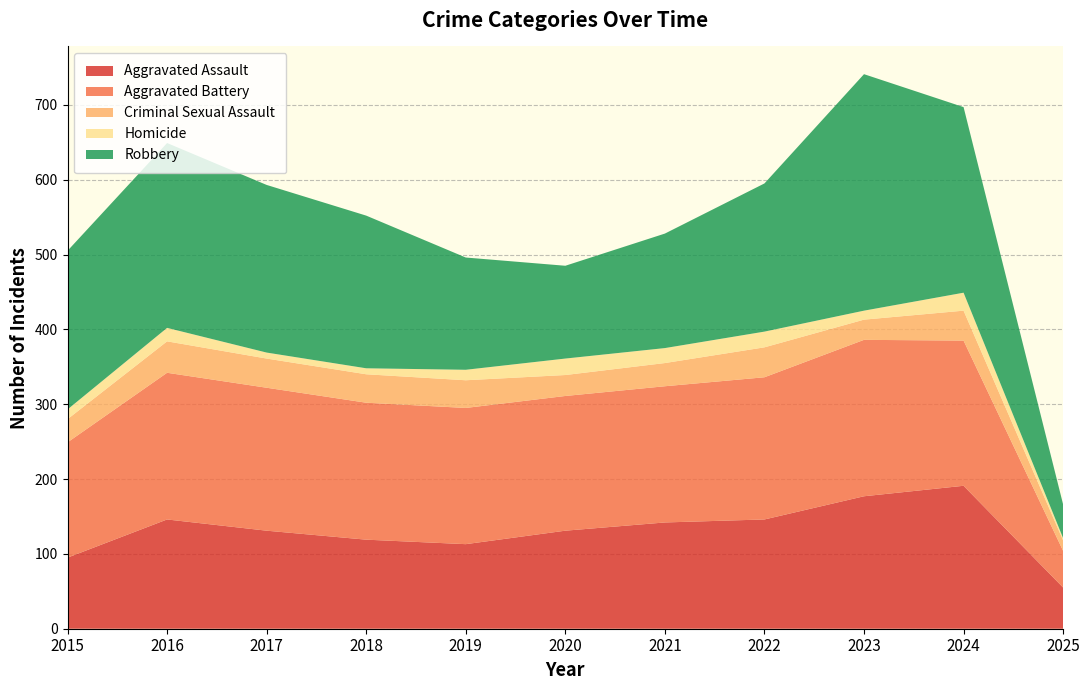

Reading left to right, list all the values displayed in this chart.

Aggravated Assault: 2015=95	2016=146	2017=131	2018=119	2019=113	2020=131	2021=142	2022=146	2023=177	2024=191	2025=55
Aggravated Battery: 2015=154	2016=196	2017=191	2018=183	2019=182	2020=180	2021=182	2022=190	2023=209	2024=194	2025=49
Criminal Sexual Assault: 2015=31	2016=42	2017=39	2018=38	2019=37	2020=28	2021=31	2022=40	2023=27	2024=40	2025=14
Homicide: 2015=13	2016=18	2017=8	2018=8	2019=14	2020=22	2021=20	2022=21	2023=12	2024=24	2025=3
Robbery: 2015=212	2016=247	2017=224	2018=204	2019=150	2020=124	2021=153	2022=198	2023=316	2024=248	2025=45